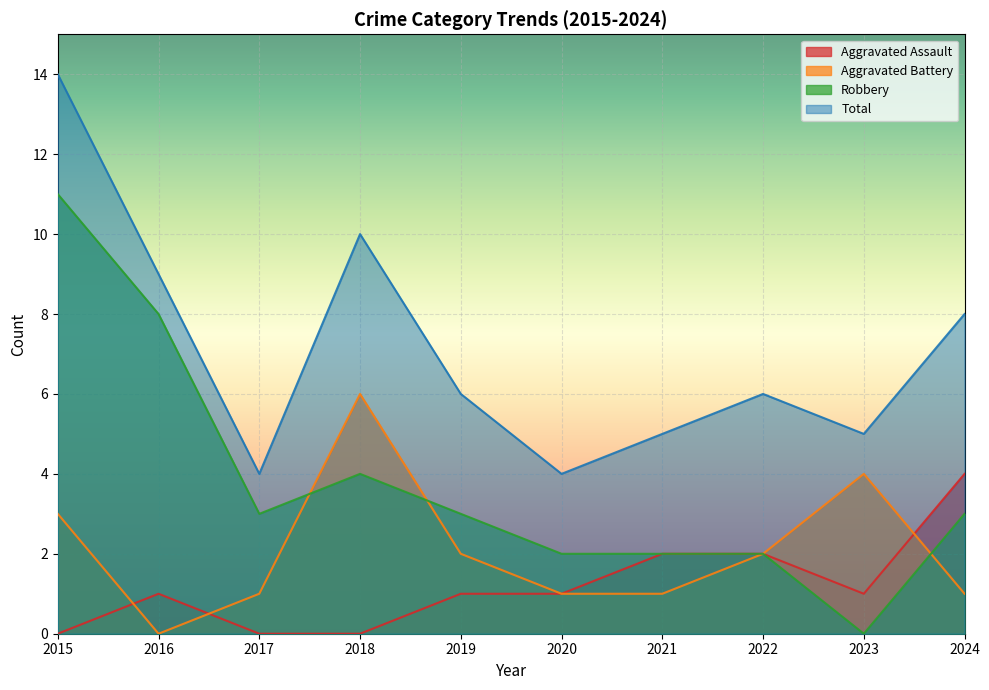

What is the maximum value shown in the chart?

14